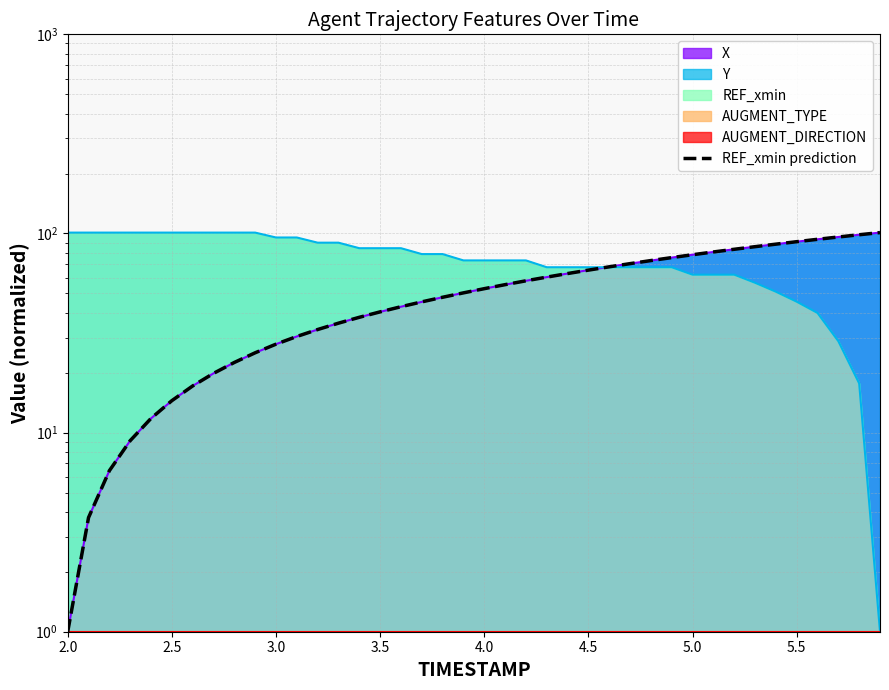

How many data points are less than 52?

20